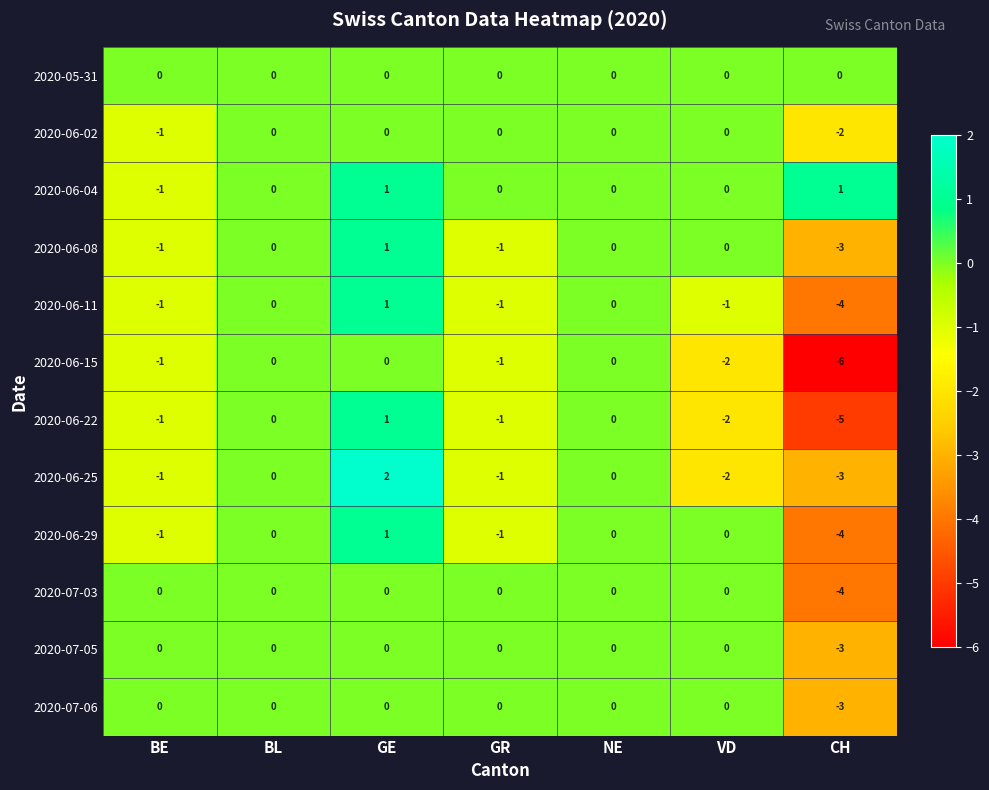

What is the sum of all 2020-06-22 values?

-8